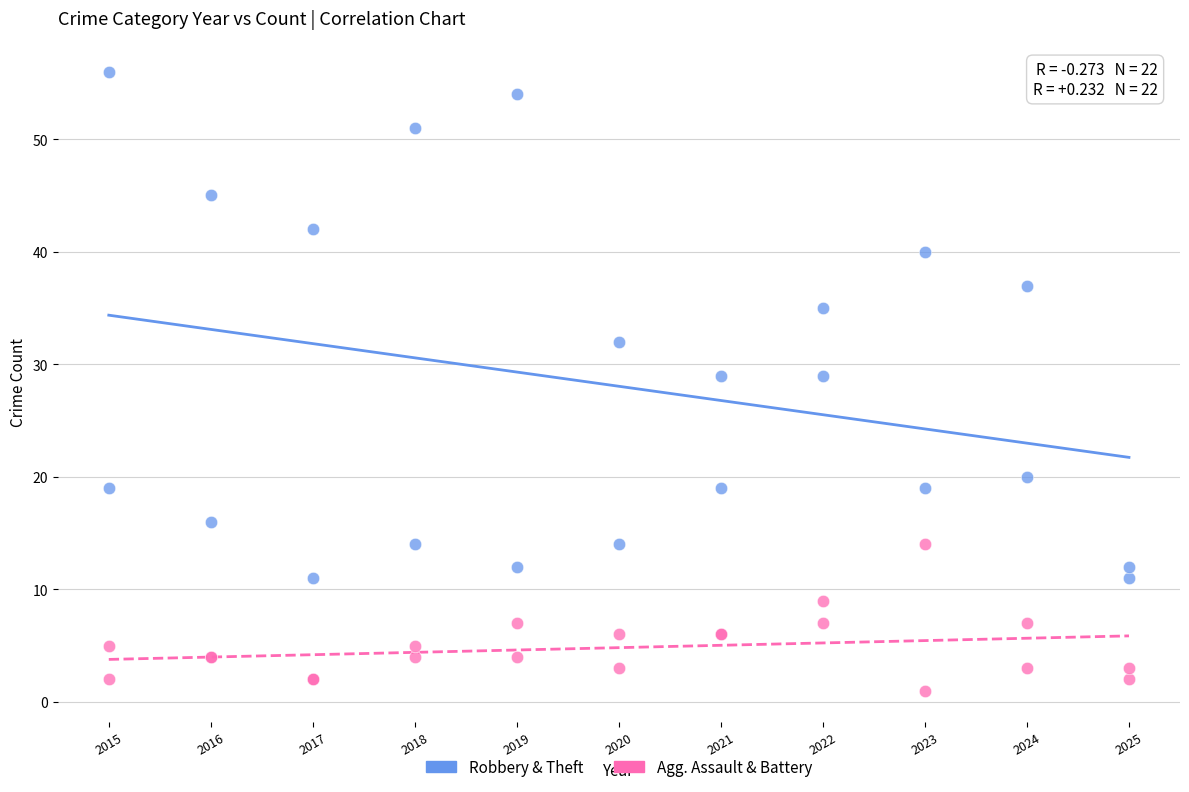

Which series contains the lowest Y value?

Agg. Assault & Battery